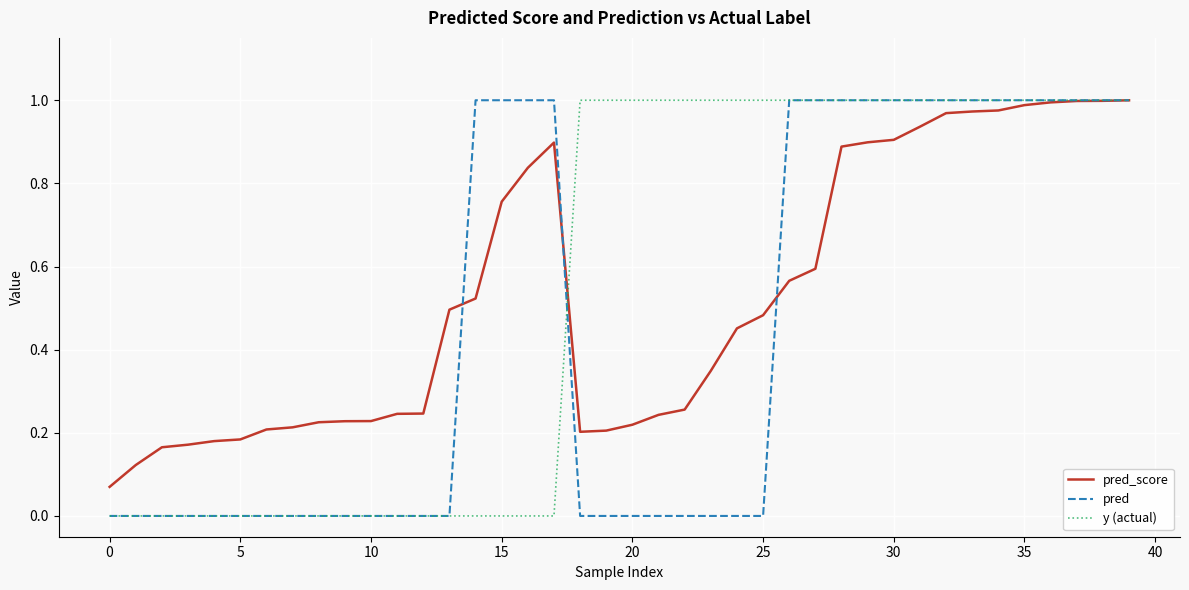

After their last crossing, which series has the higher values: y (actual) or pred_score?

y (actual)